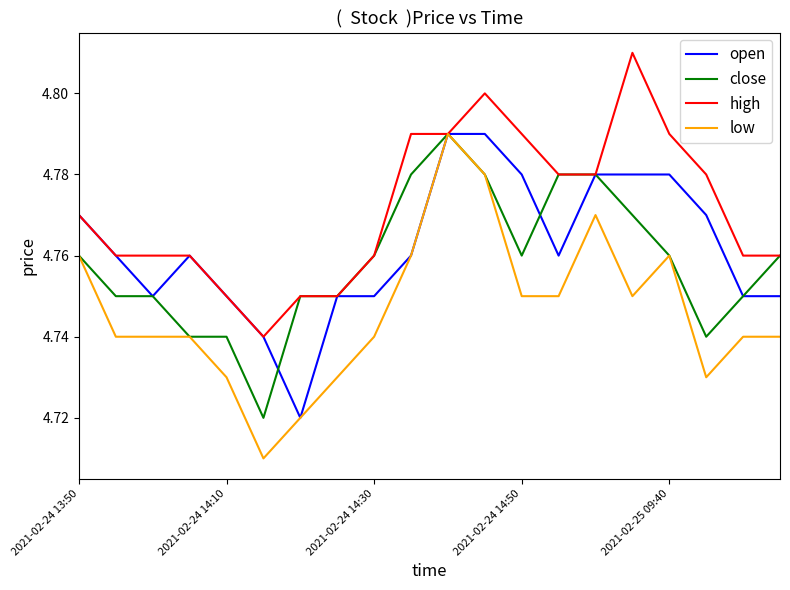

How many lines are shown in the chart?

4